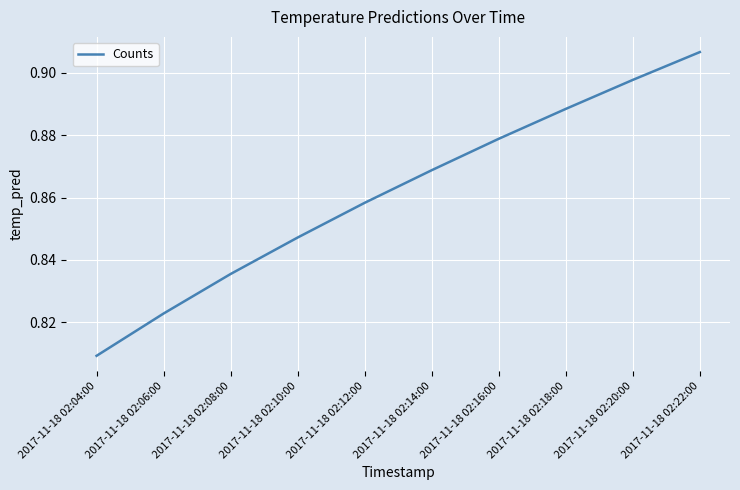

Which has a higher value, 2017-11-18 02:14:00 or 2017-11-18 02:18:00?

2017-11-18 02:18:00